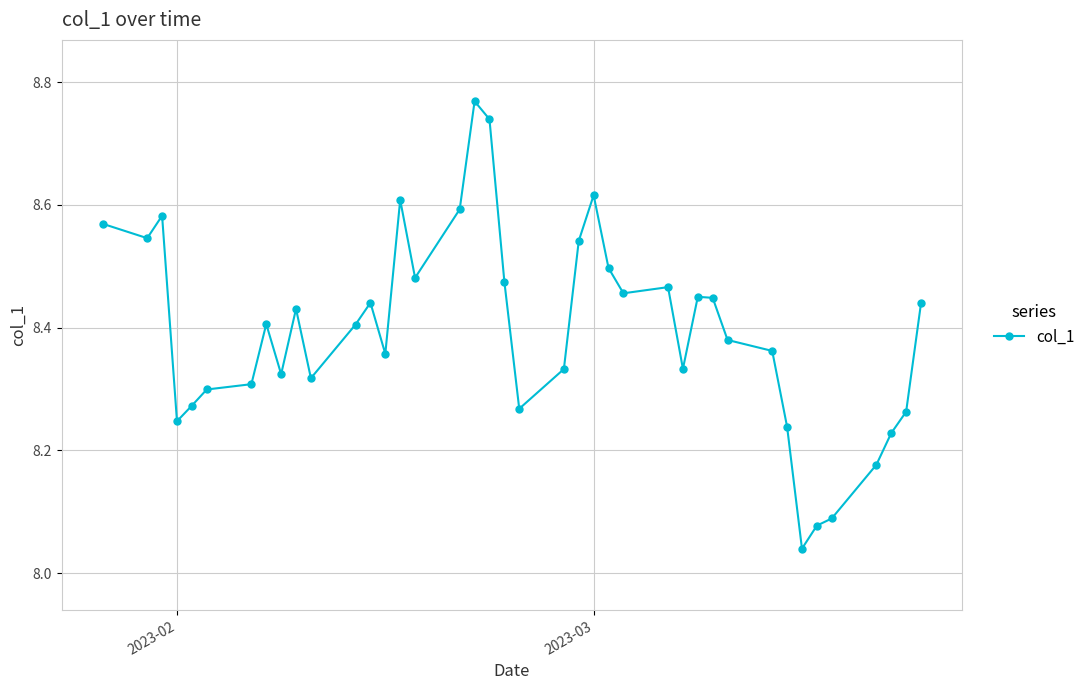

True or false: the data has more than 2 interior local peaks.

True